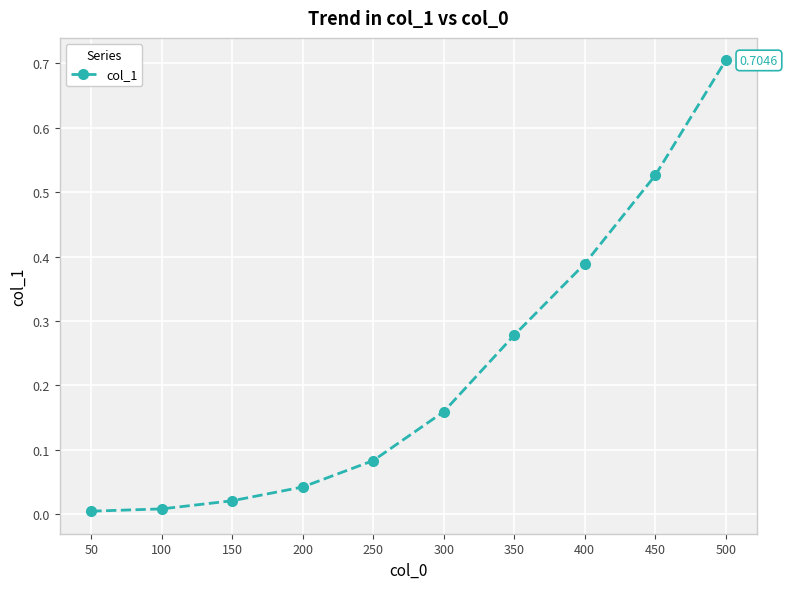

What is the difference between the maximum and minimum values?

0.7